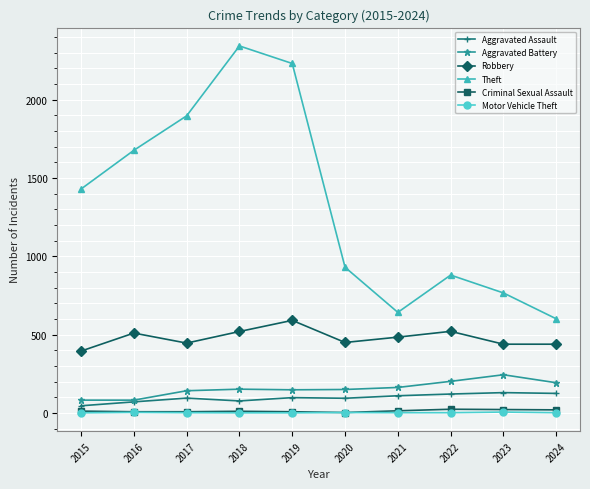

At which category does Robbery reach its first local peak?

2016